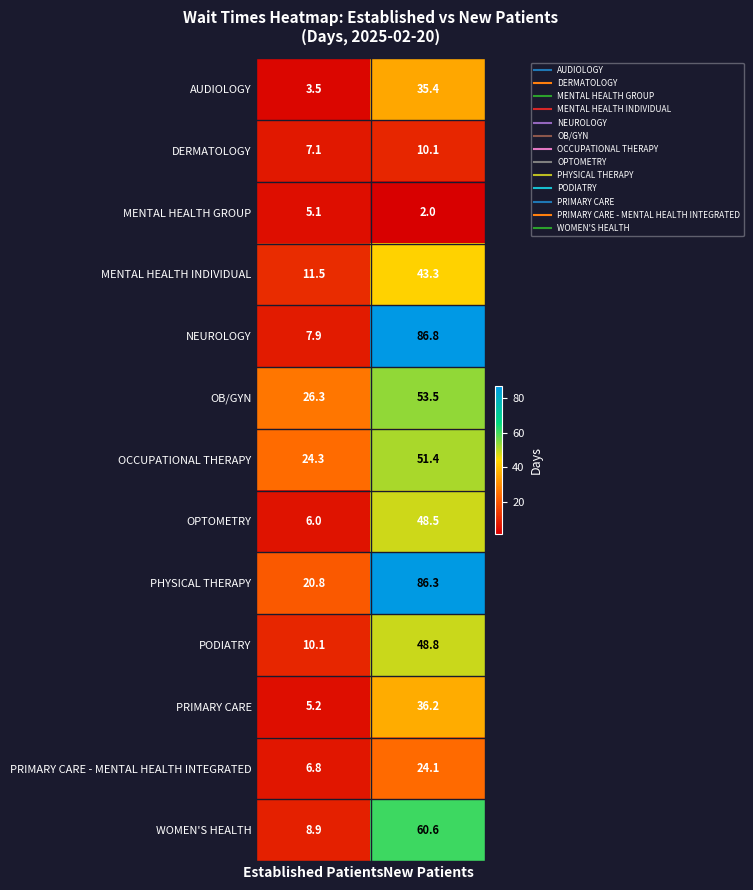

At Established Patients, list the series in order from largest to smallest.

OB/GYN, OCCUPATIONAL THERAPY, PHYSICAL THERAPY, MENTAL HEALTH INDIVIDUAL, PODIATRY, WOMEN'S HEALTH, NEUROLOGY, DERMATOLOGY, PRIMARY CARE - MENTAL HEALTH INTEGRATED, OPTOMETRY, PRIMARY CARE, MENTAL HEALTH GROUP, AUDIOLOGY